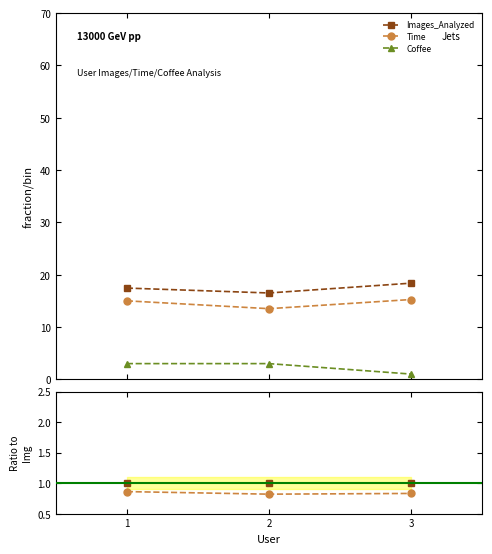

Is the value of Images_Analyzed at 2 greater than the value of Coffee at 2?

Yes